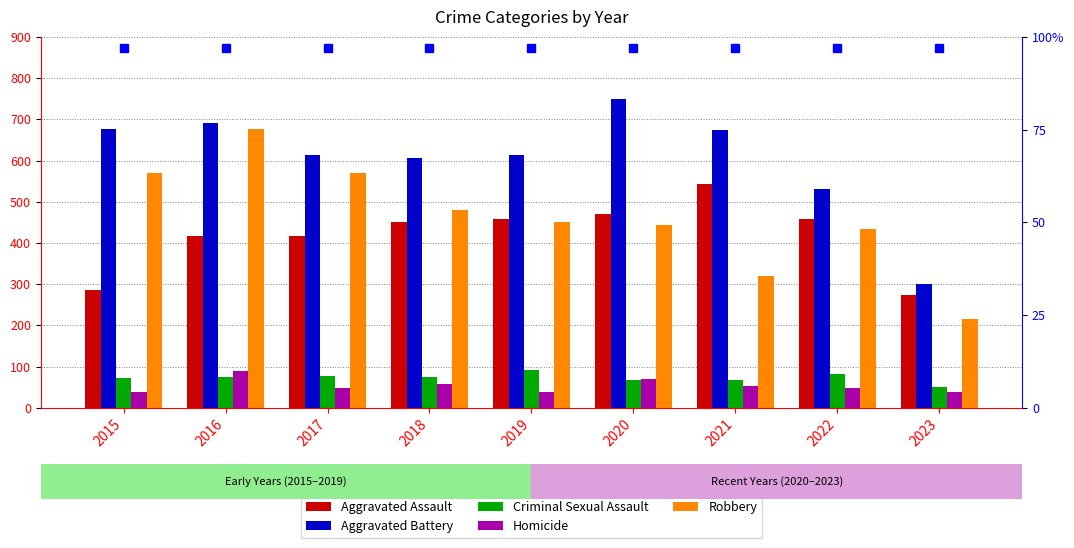

How many bars are there in total?

45